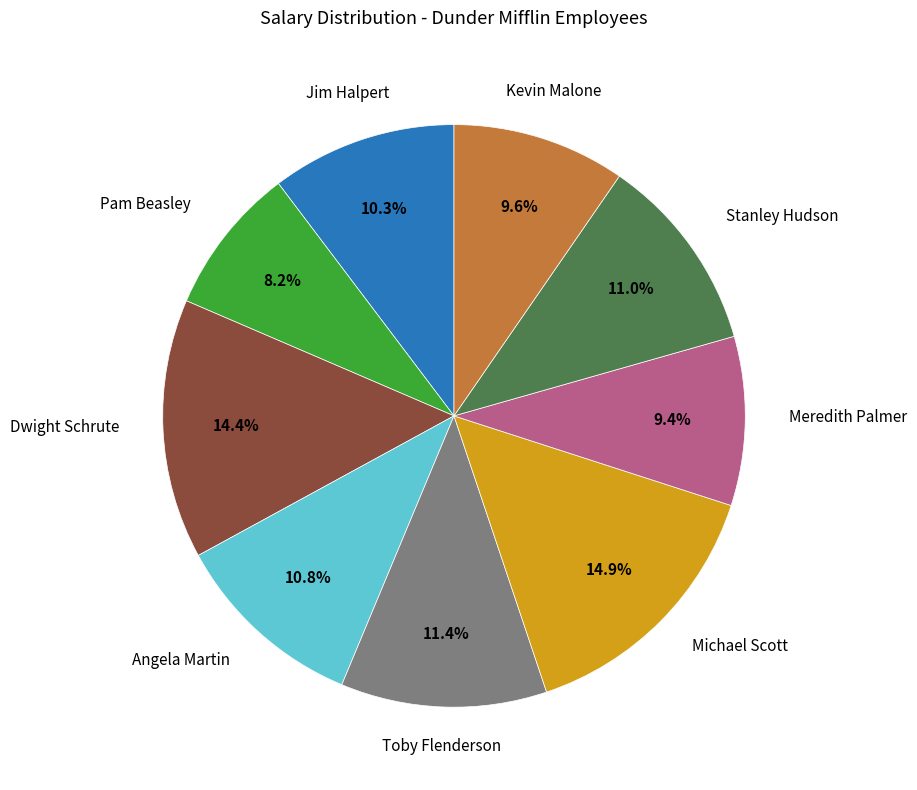

Does any single category account for the majority?

No